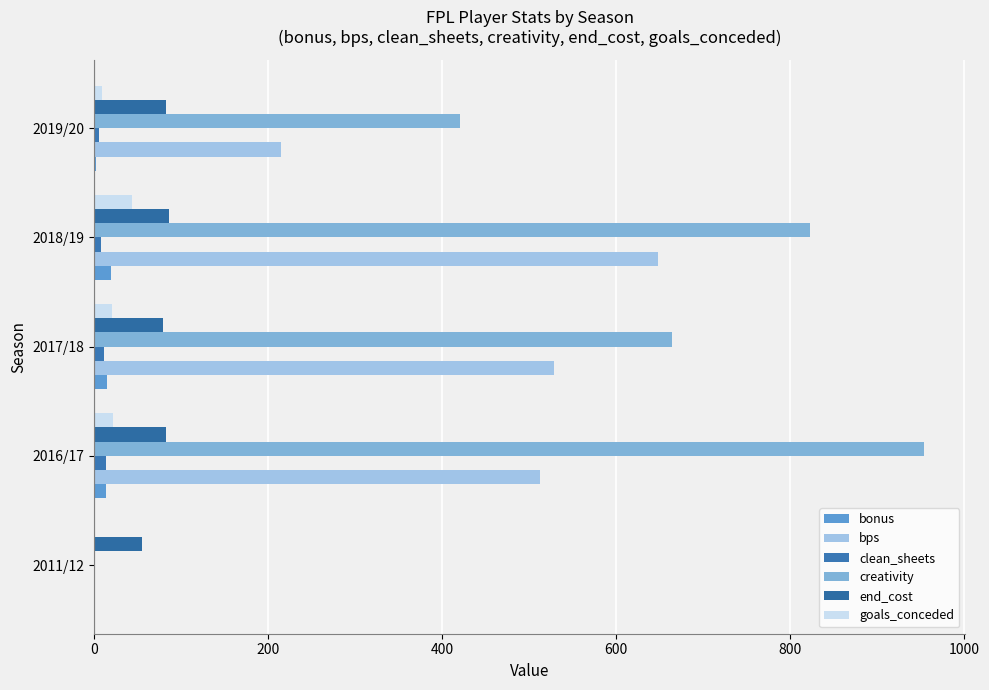

What is the difference between the second highest and minimum values in the end_cost series?

28.0